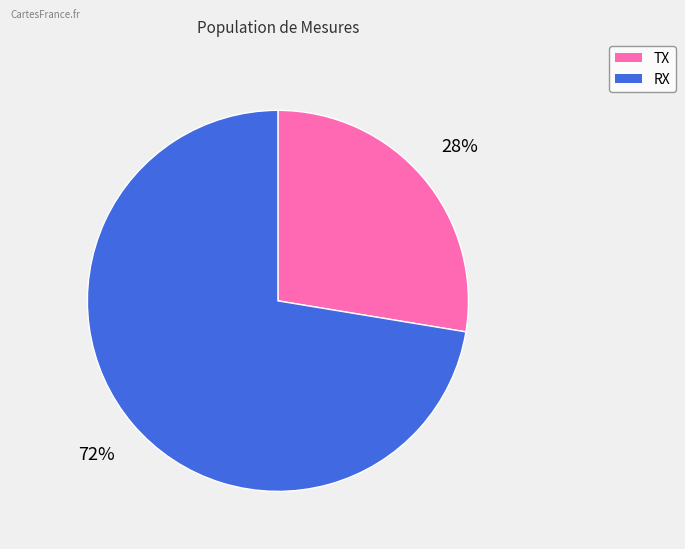

To the nearest percent, what is the average slice percentage?

50%